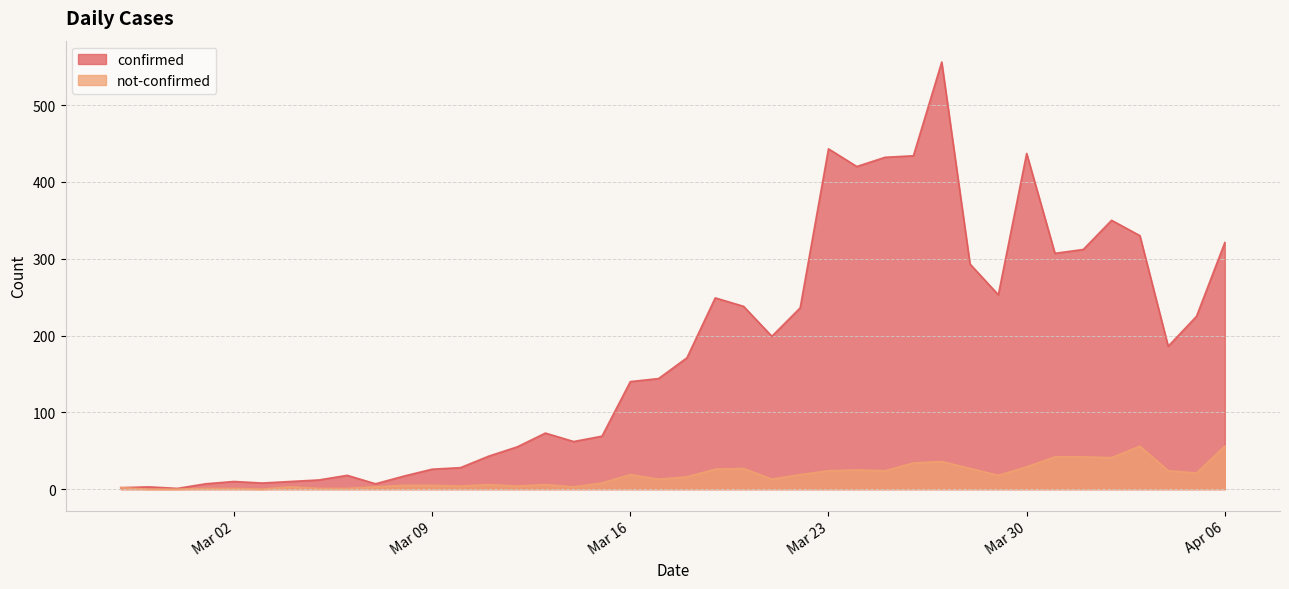

What is the label of the 13th point from the left?

2020-03-10